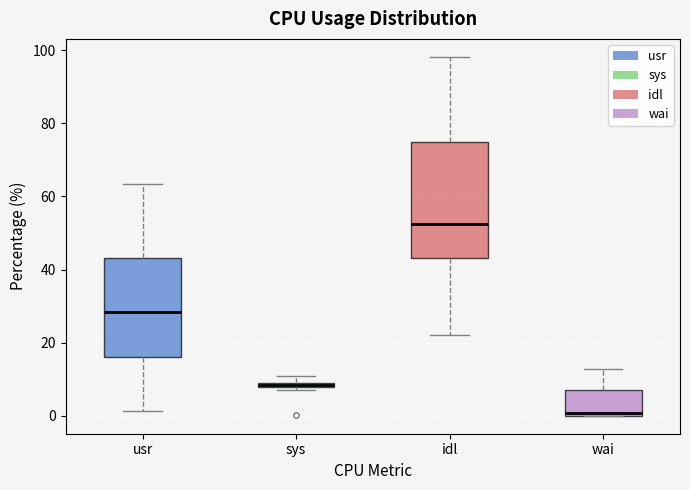

Which box's median line is the lowest?

wai